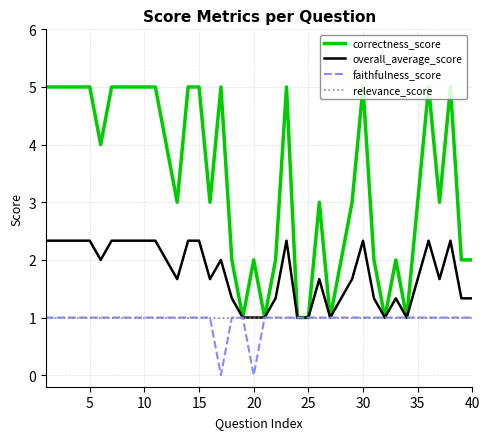

Which series has the largest range (max minus min)?

correctness_score